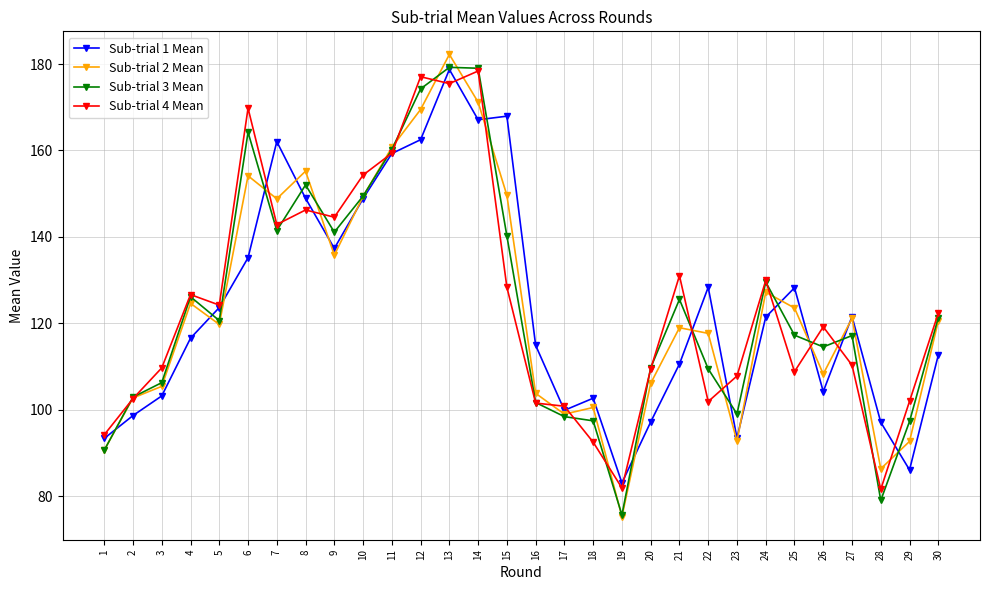

What is the sum of the Sub-trial 4 Mean values at 15 and 16?

229.9